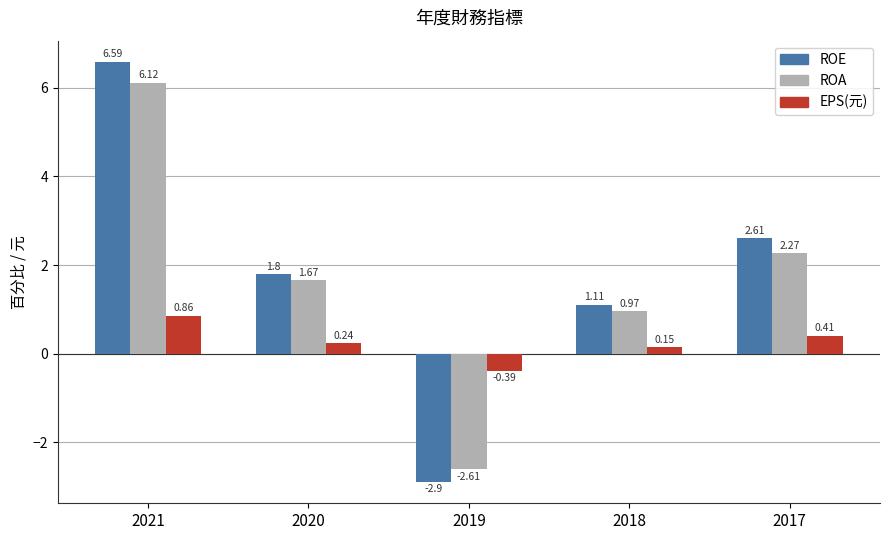

What is the difference between the highest and lowest values at 2019?

2.5